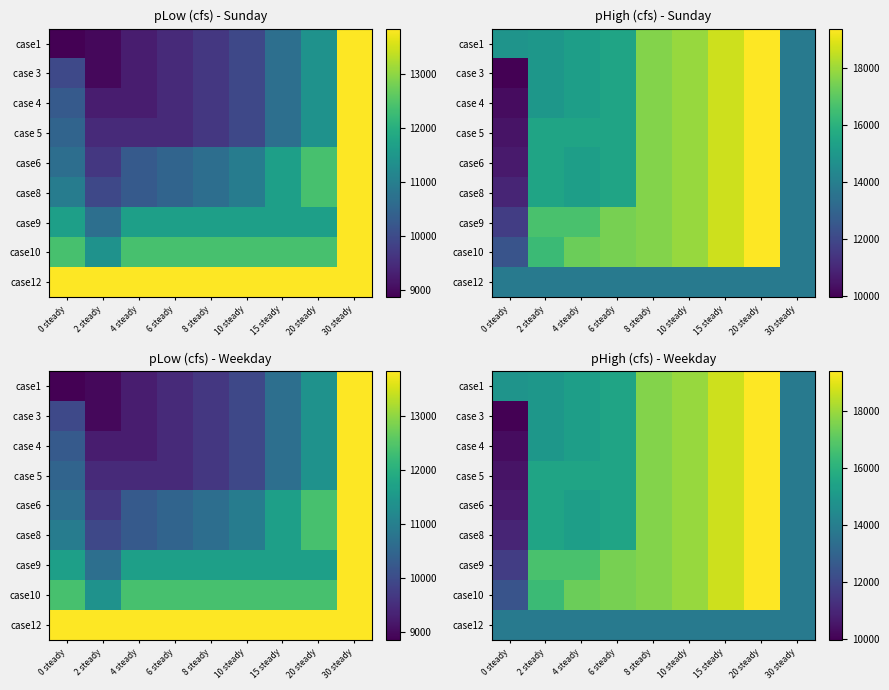

What is the total value across all series at 10 steady?

157442.2